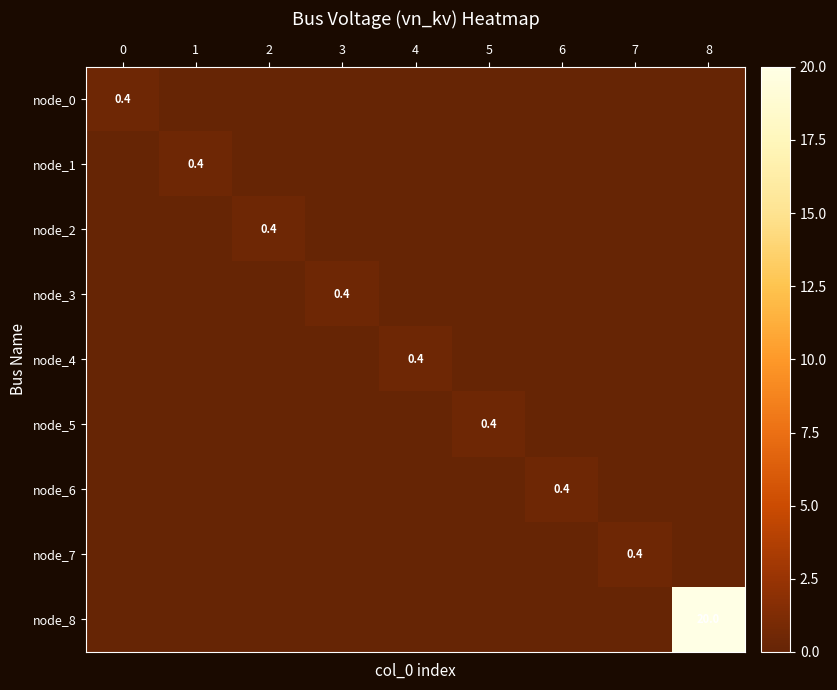

Rank the series at 7 from highest to lowest value.

node_7, node_0, node_1, node_2, node_3, node_4, node_5, node_6, node_8